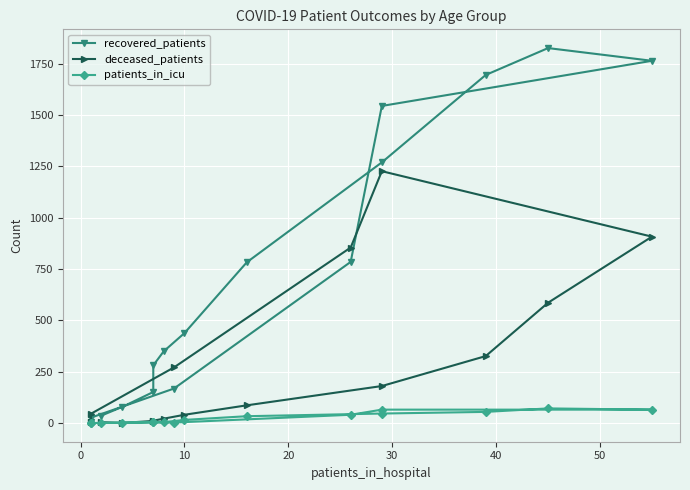

Is this an area chart (filled region under the line)?

No